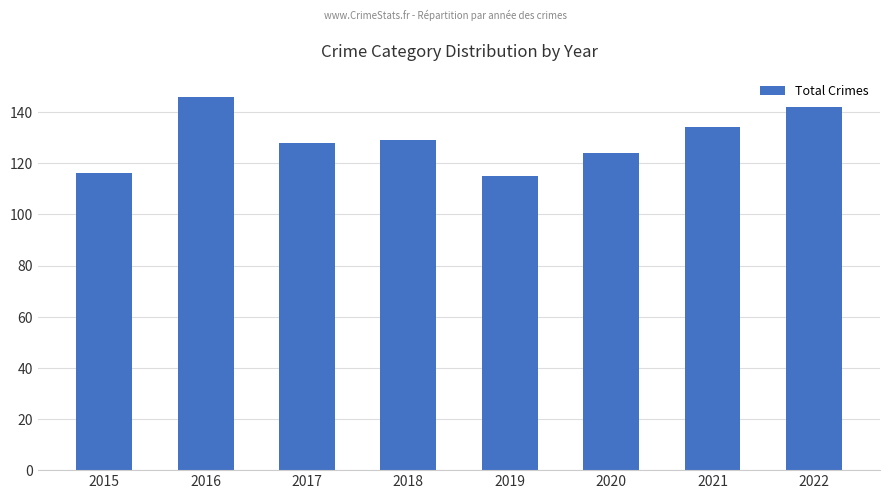

Where does the data first go above 129?

2016